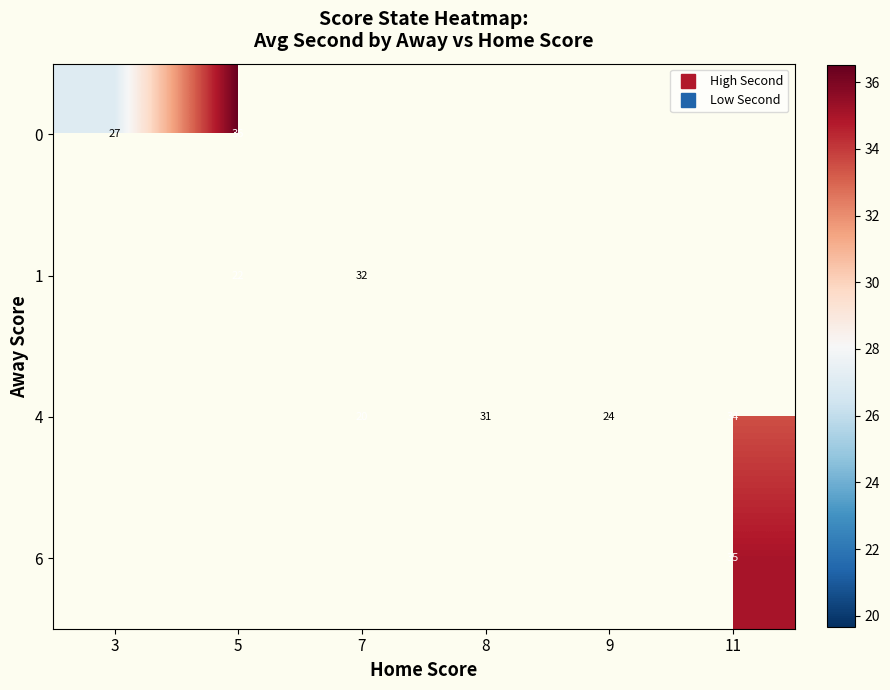

Is it true that 1 equals 35.8 at 5?

False